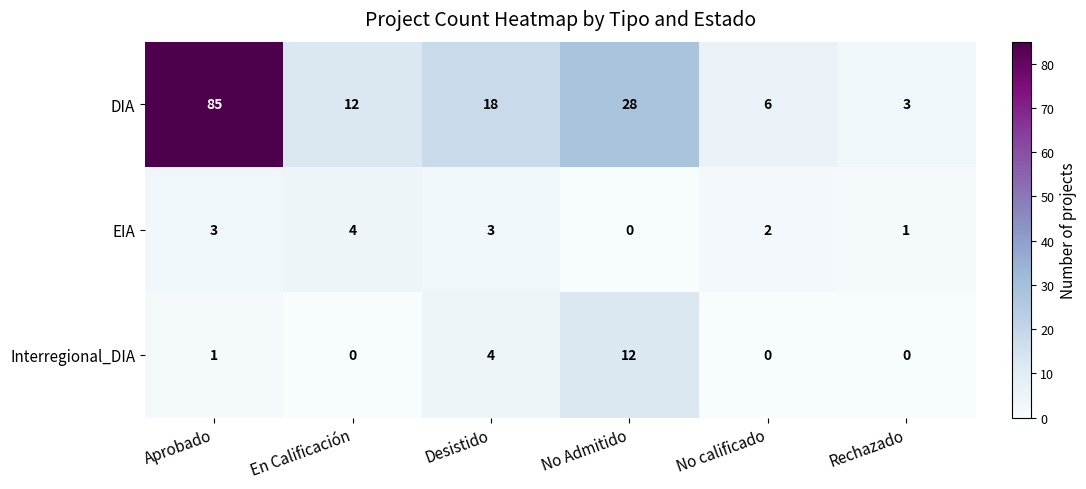

Count the number of data series in this chart.

3